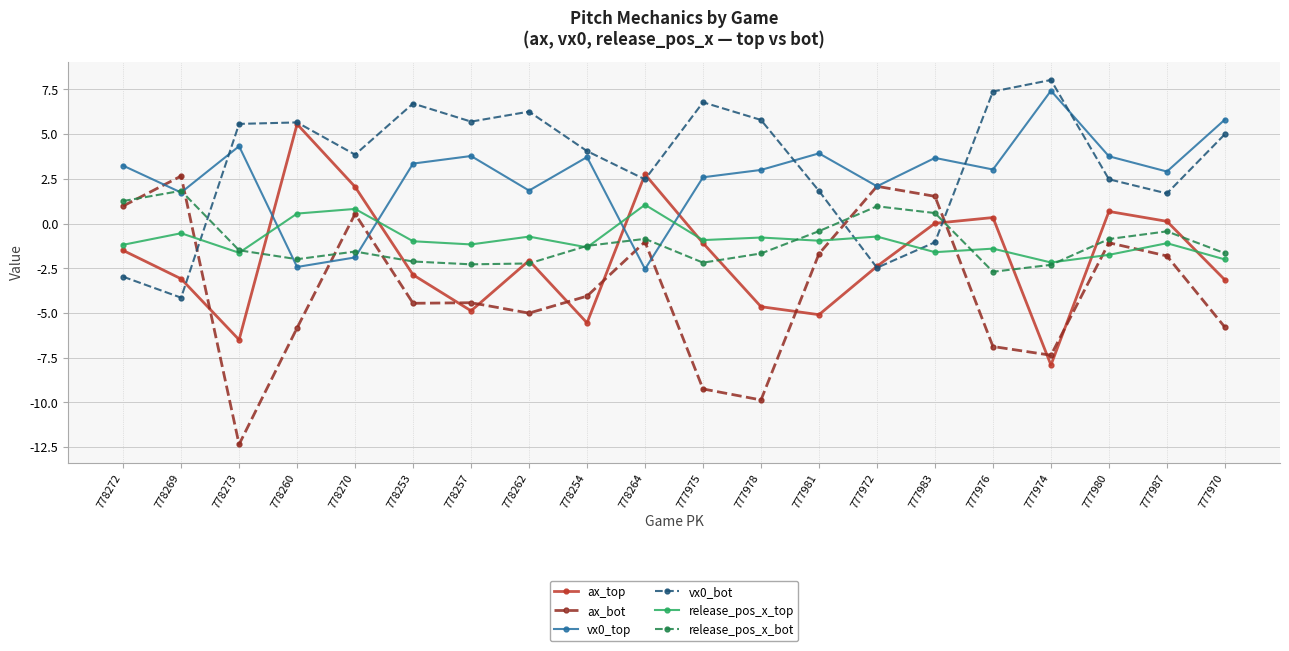

Is the value of ax_bot at 777972 greater than the value of vx0_bot at 778273?

No